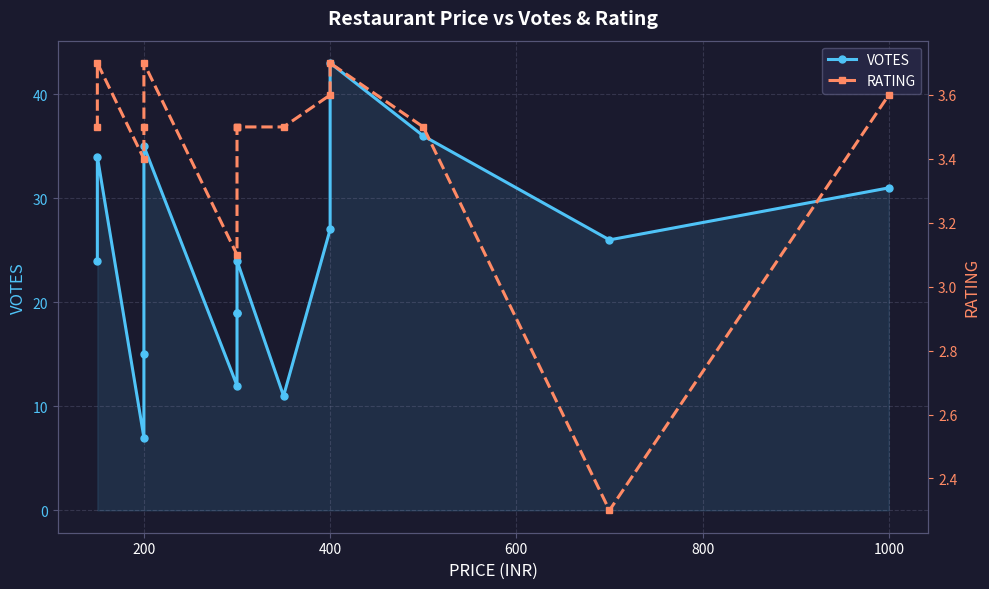

List the series in order of their peak value, lowest first.

RATING, VOTES